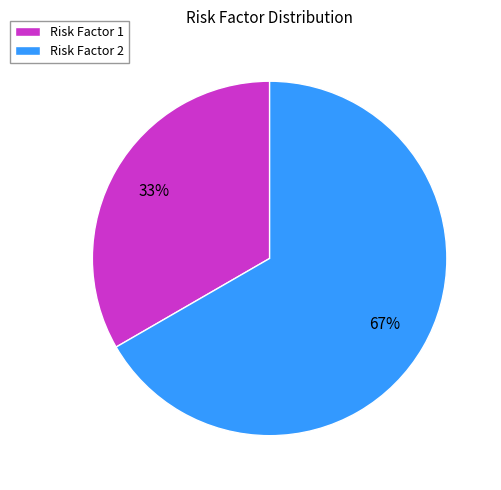

Does Risk Factor 1 represent more than half of the total?

No